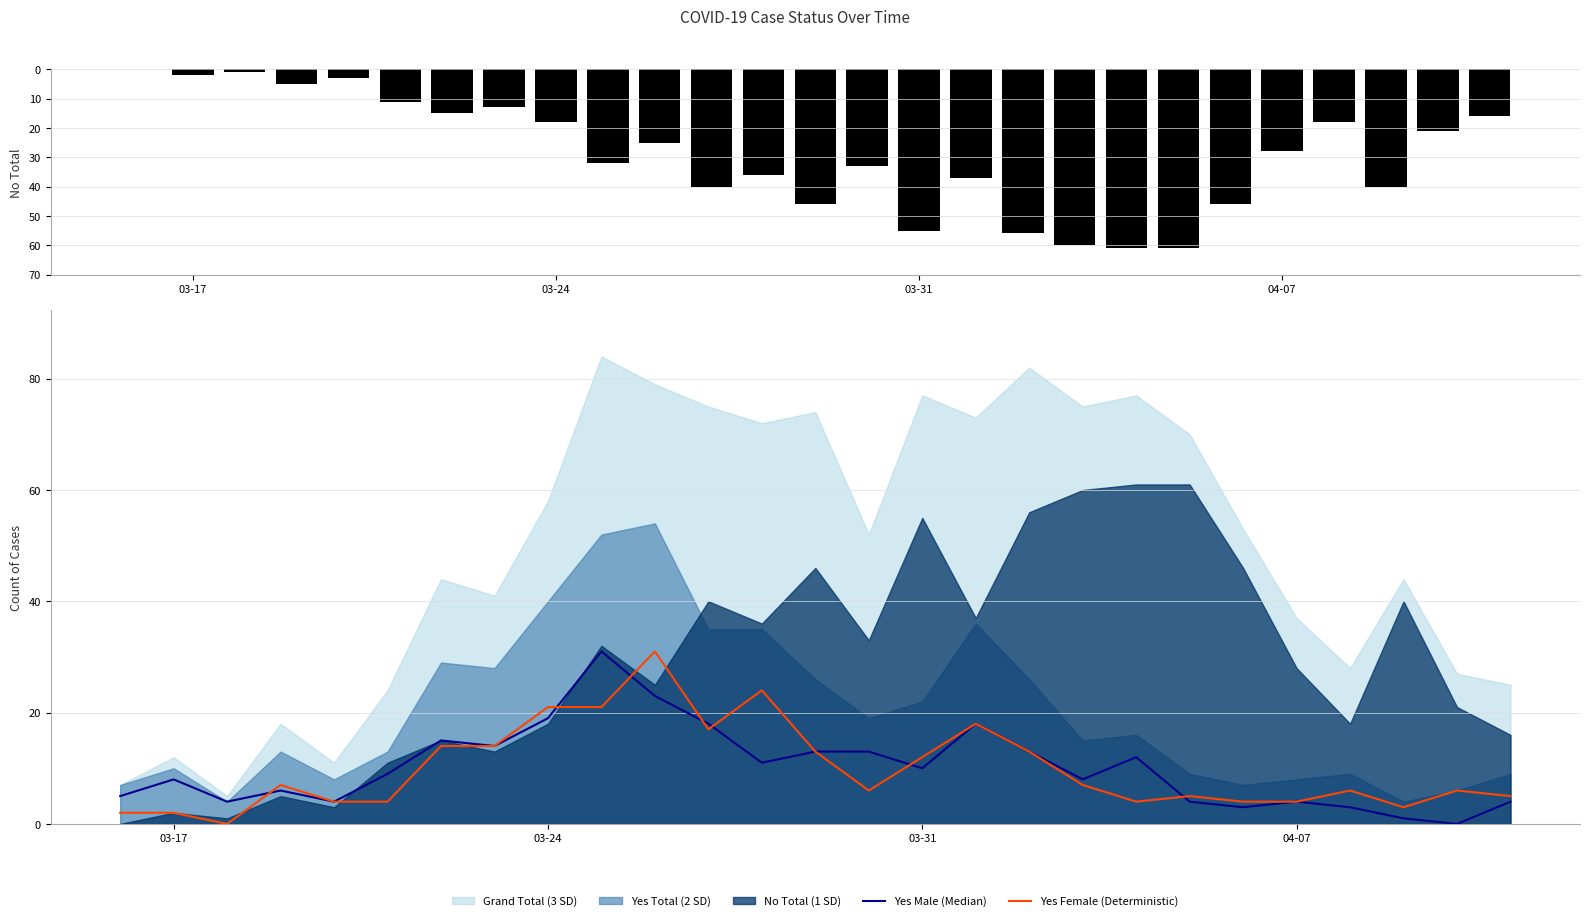

At how many categories does at least one series exceed 18?

17